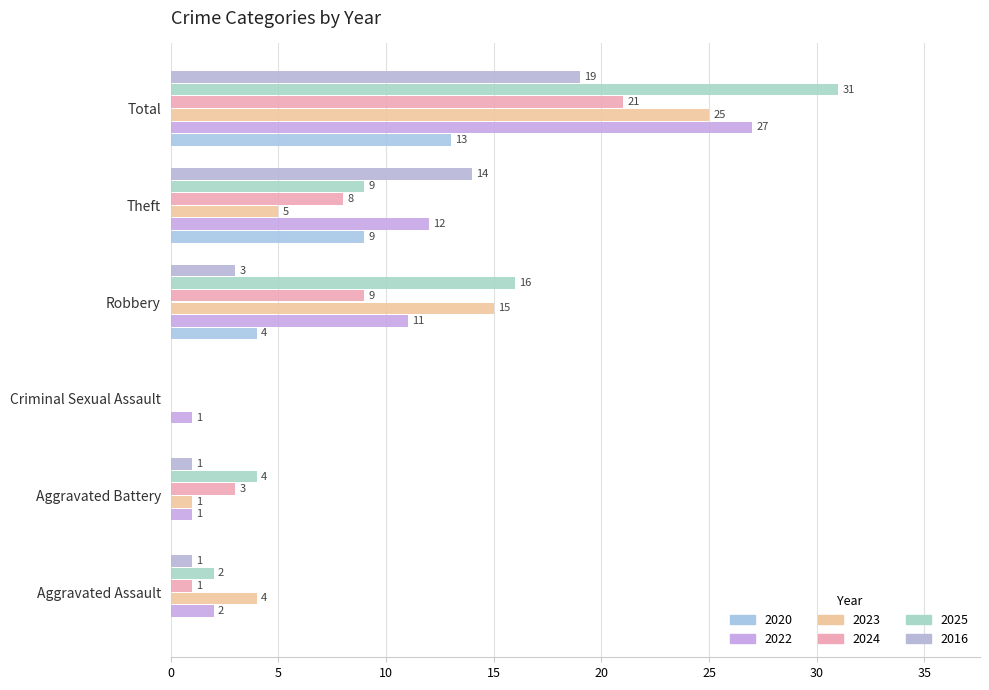

Is it true that 2024 equals 12 at Robbery?

False